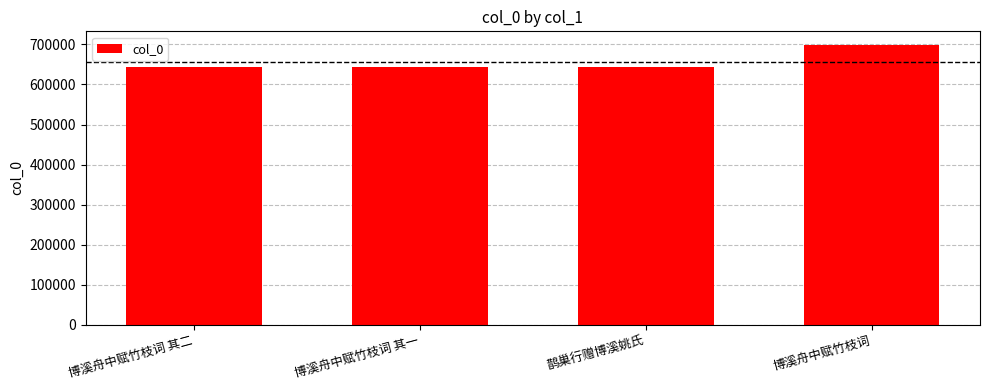

What is the minimum value shown in the chart?

642528